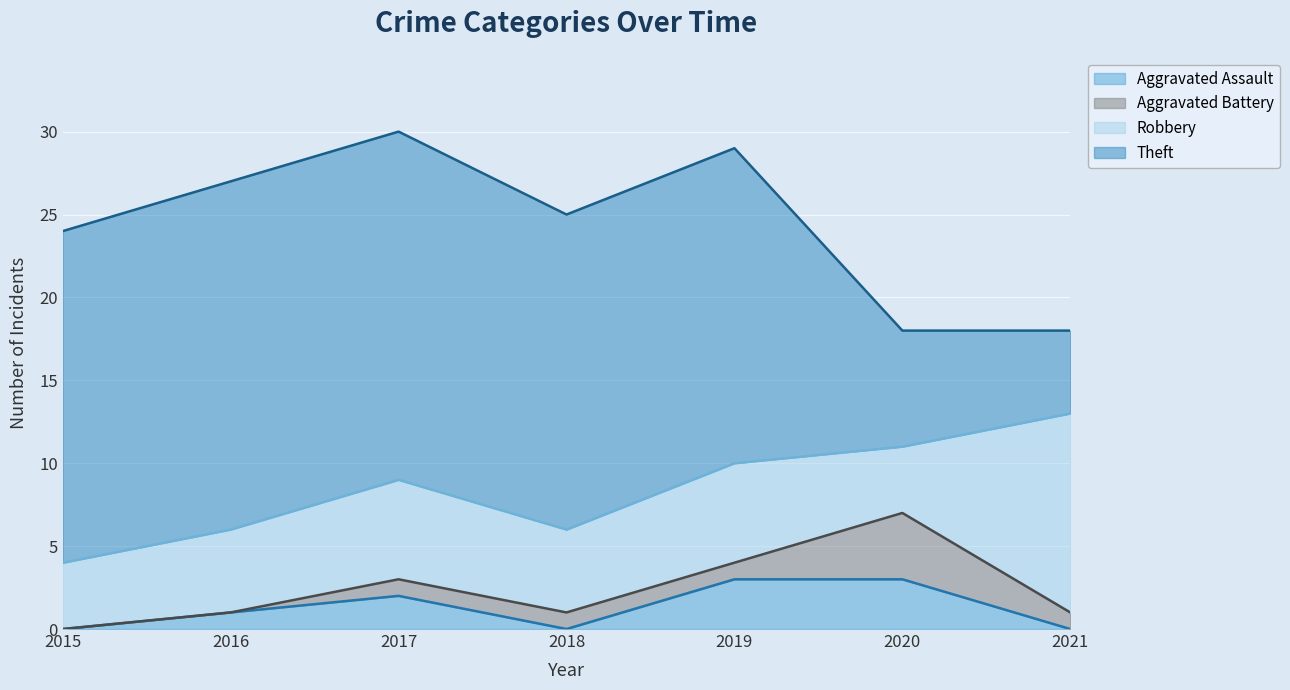

How many categories are shown in the chart?

7